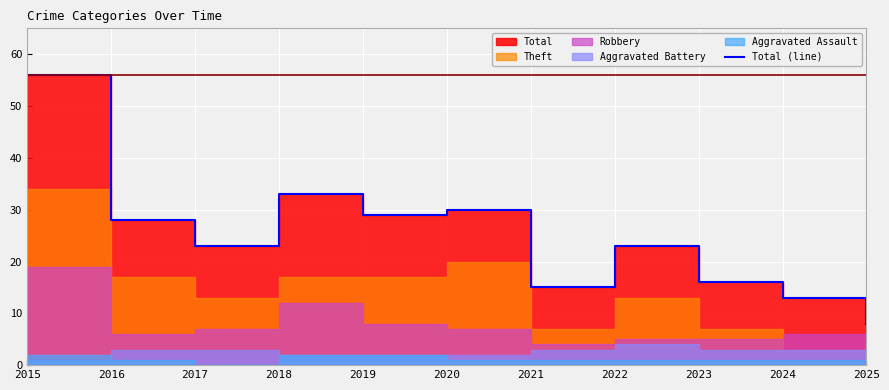

At which category does the data reach its first local valley?

2017